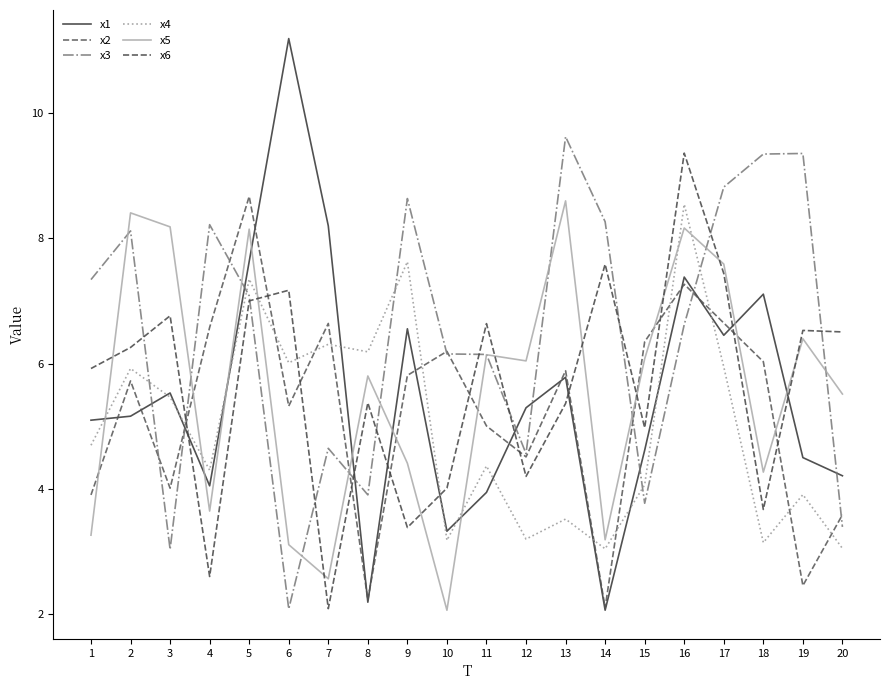

At which label does x6 reach its peak?

16